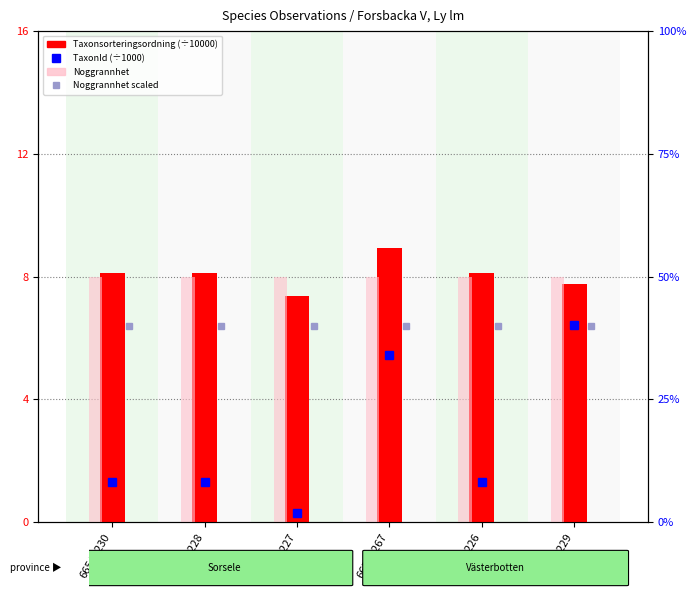

What is the label of the 1st bar from the left?

66543230